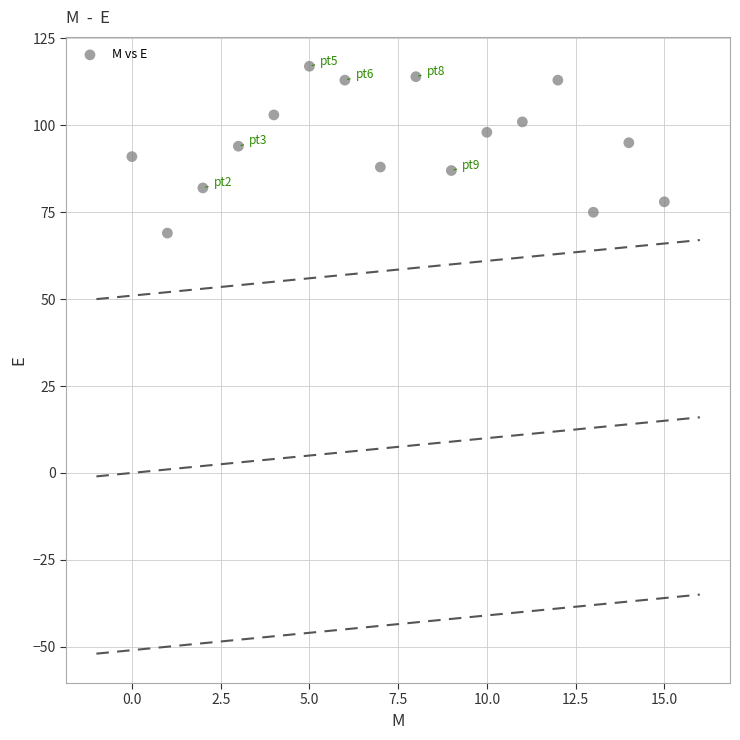

What is the range of Y values (max minus min)?

48